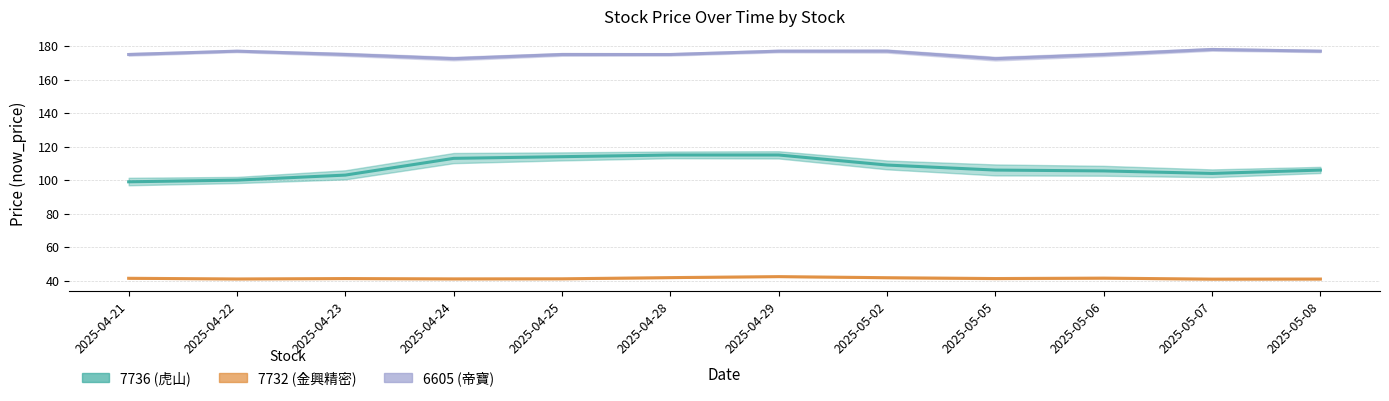

List the series in order of their peak value, lowest first.

7732, 7736, 6605